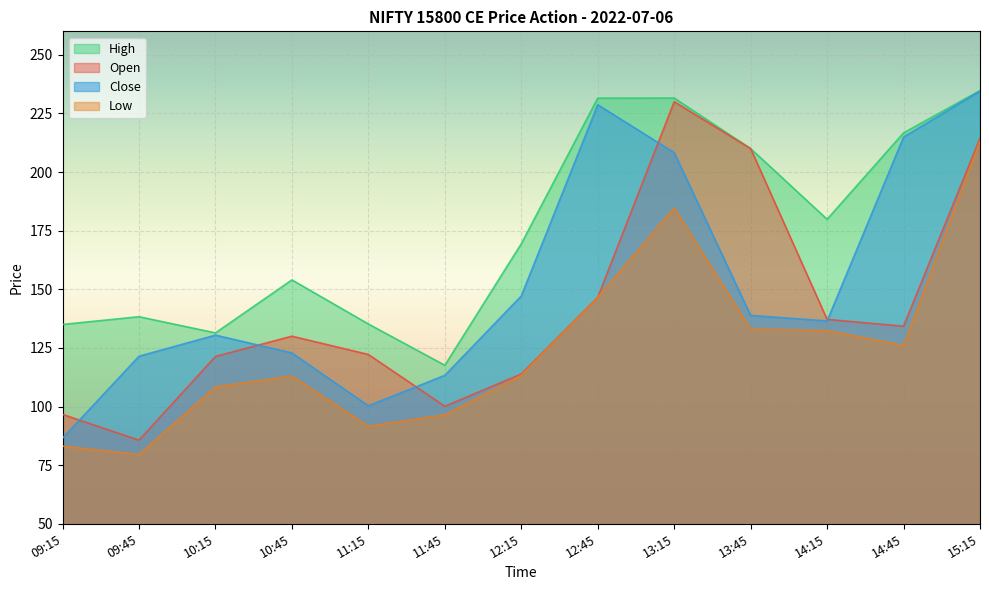

Reading left to right, extract all data points from this chart.

open: 96.7	85.7	121.3	130.0	122.2	100.1	113.8	146.6	230.0	210.0	137.2	134.2	214.4
high: 135.0	138.3	131.4	154.0	135.2	117.6	169.4	231.5	231.6	210.0	179.8	216.7	234.8
low: 83.1	79.5	108.4	113.0	91.6	96.5	113.3	146.6	184.7	133.1	132.3	126.0	213.1
close: 86.5	121.5	130.4	122.8	100.3	113.3	147.2	228.7	208.2	138.8	136.5	214.9	234.6